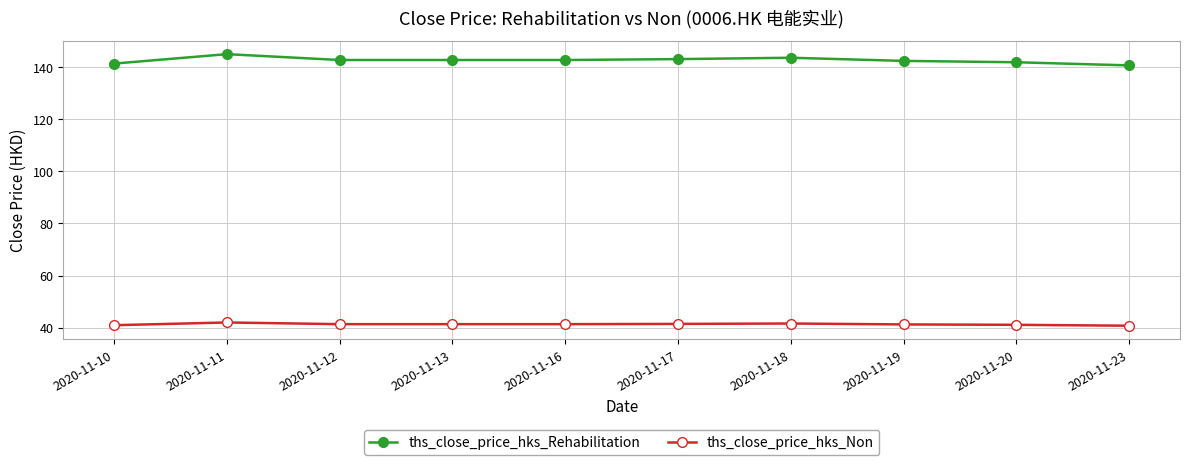

What is the difference between the second highest and minimum values in the ths_close_price_hks_Rehabilitation series?

2.9